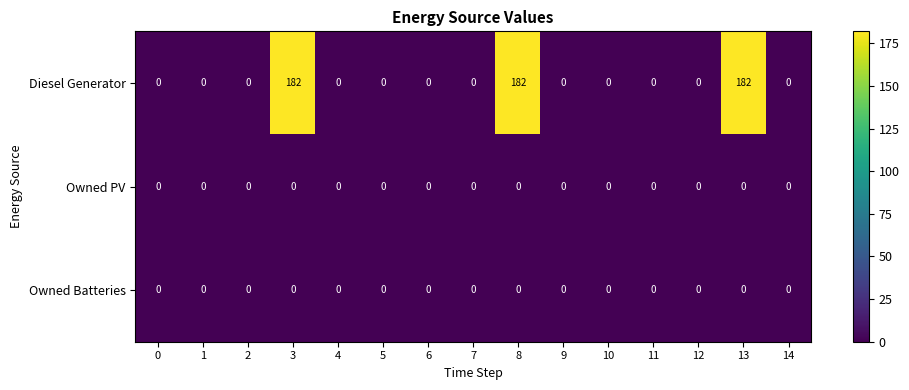

Is it true that Diesel Generator equals -120 at 5?

False